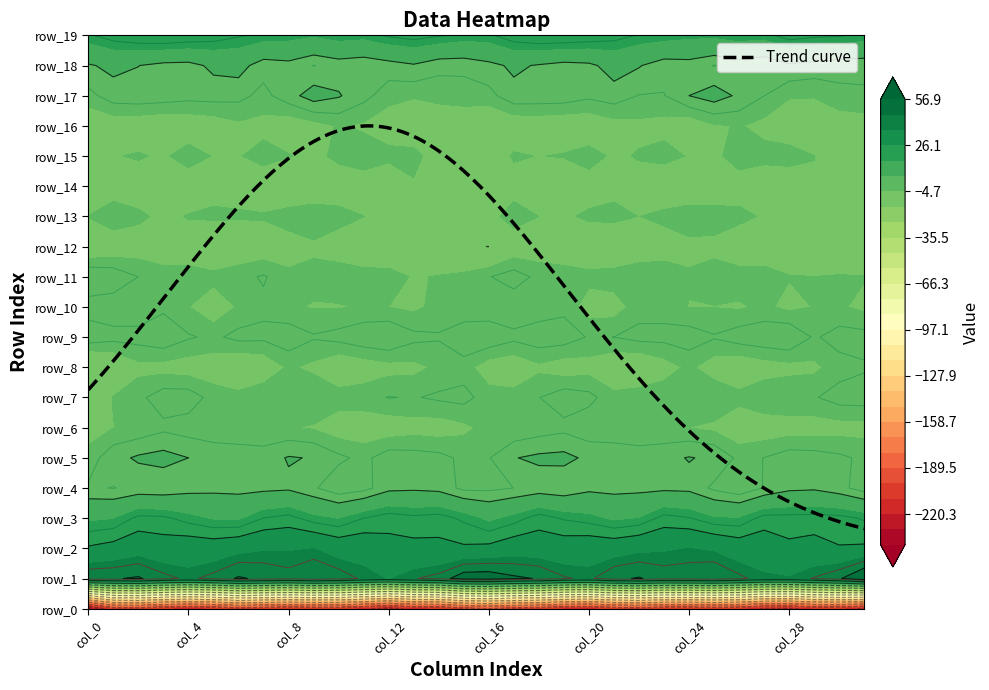

What is the average value of the row_10 series?

-4.3